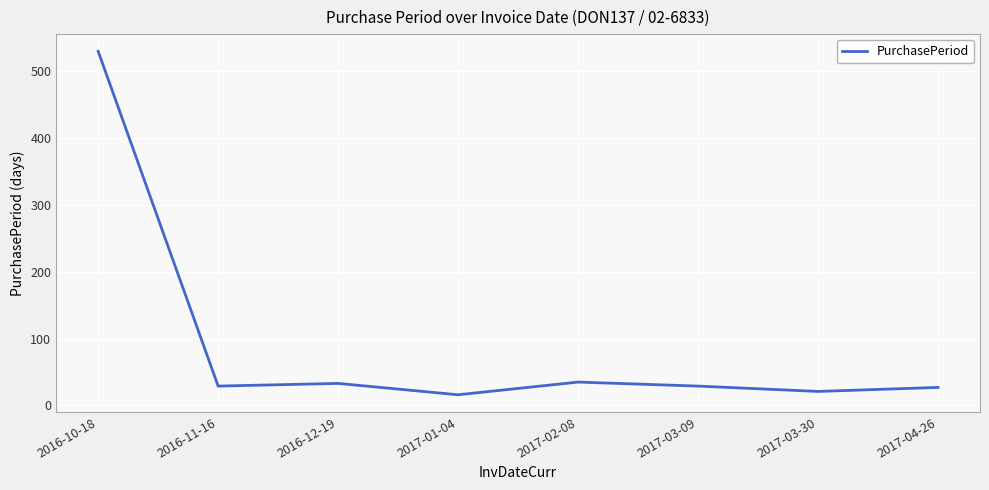

The chart shows a value of 33 at 2016-12-19. True or false?

True